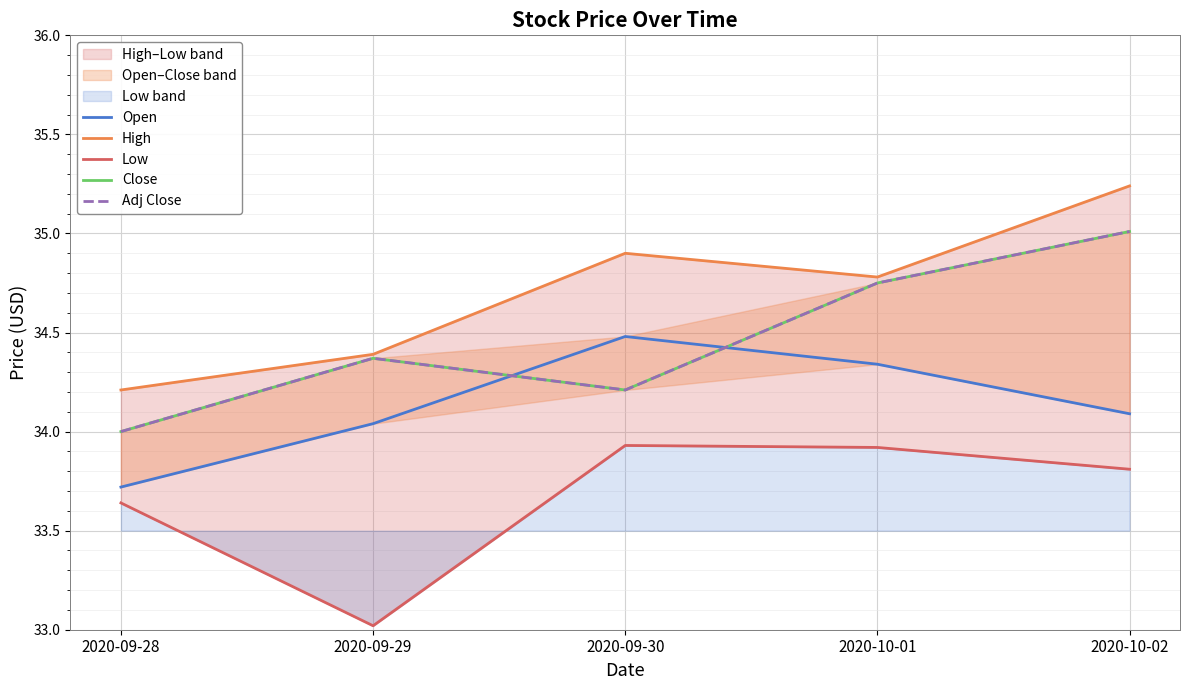

Is it true that Open equals 33.7 at 2020-09-28?

True